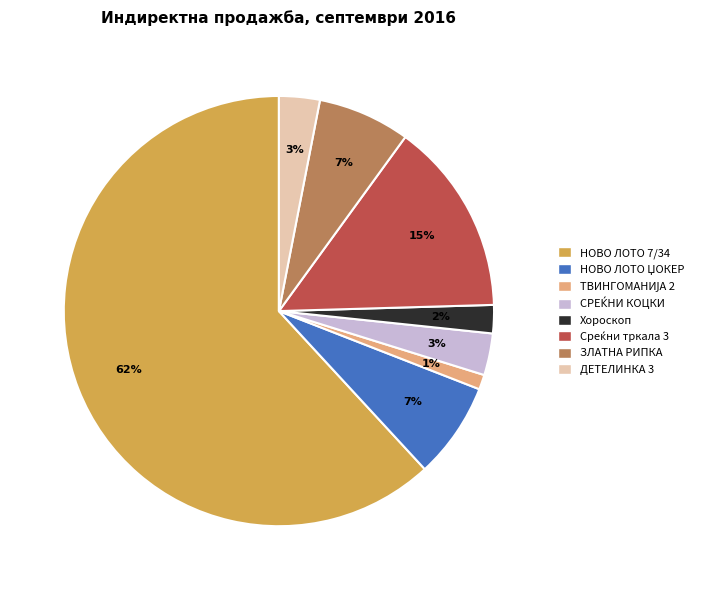

How many segments does this pie chart have?

8